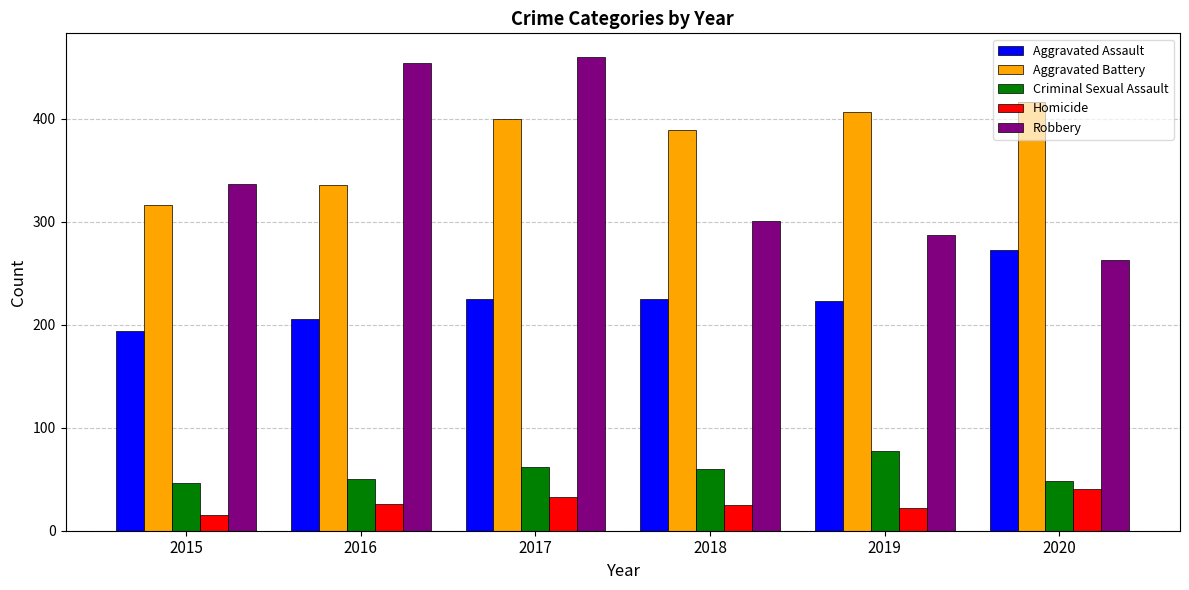

How many data points in Robbery are less than 337?

3